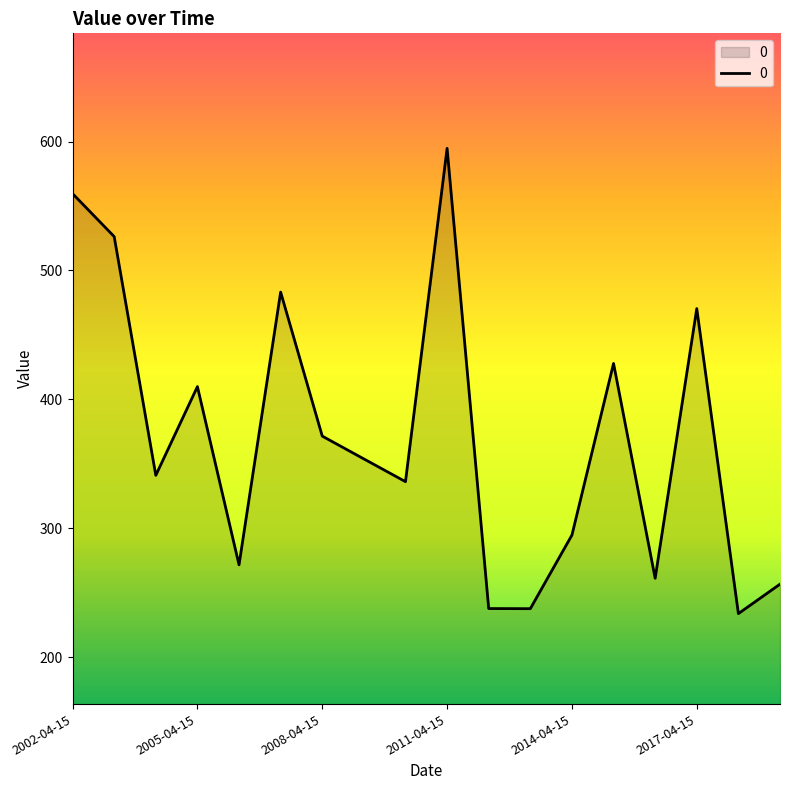

What is the maximum value shown in the chart?

594.7